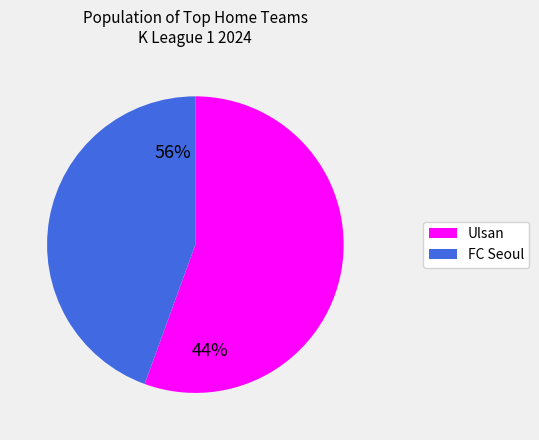

Rank the categories by value from highest to lowest.

Ulsan, FC Seoul